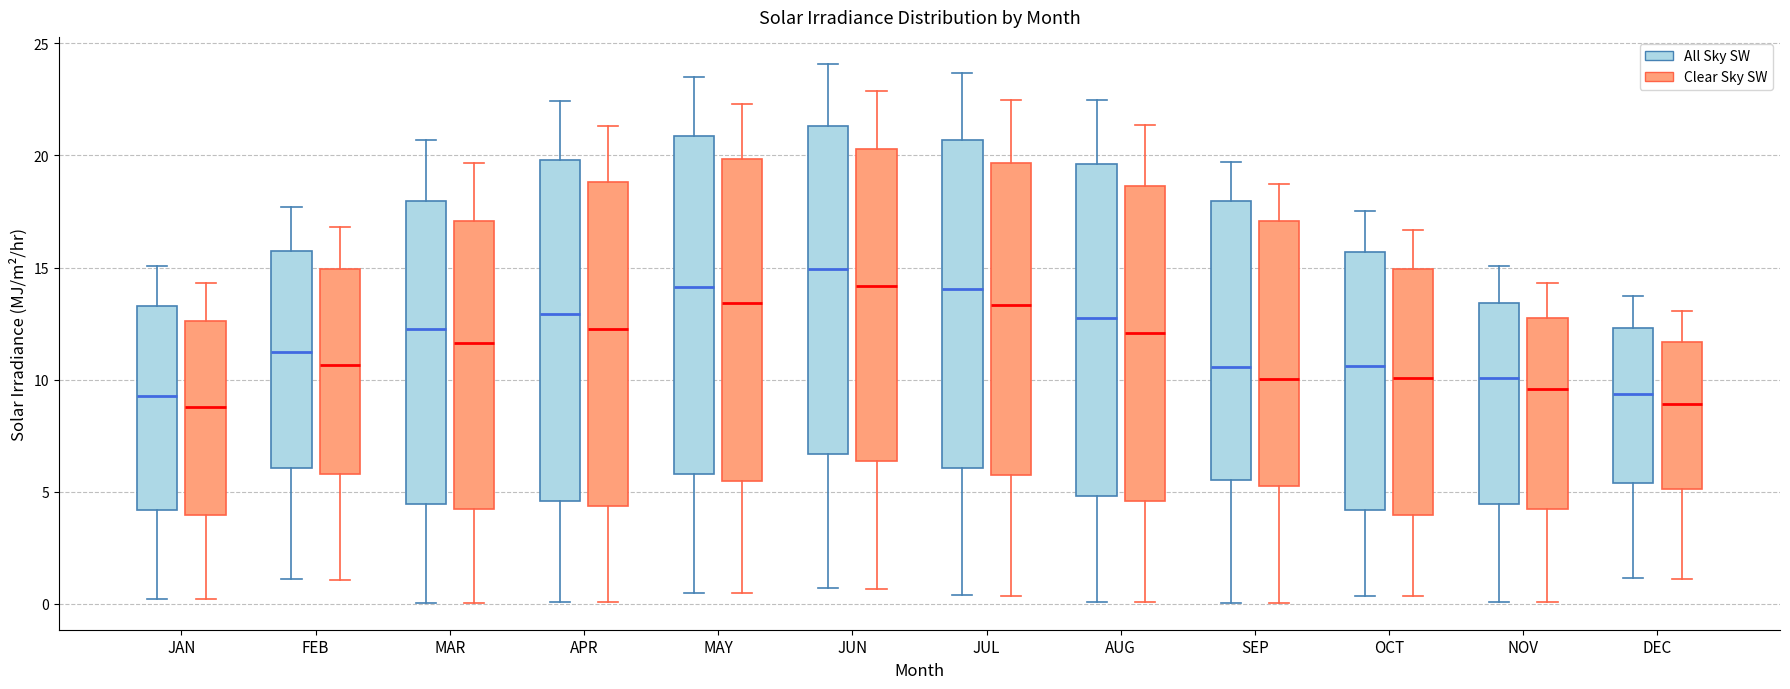

Reading left to right, read every box against the y-axis: the position of its median line, the range the box covers, and the ends of its whiskers. The values are not printed on the chart, so give them approximately, as read against the axis.

JAN (All Sky SW): median 9.5, box 4.0 to 13.5, whiskers 0.0 to 15.0
JAN (Clear Sky SW): median 9.0, box 4.0 to 12.5, whiskers 0.0 to 14.5
FEB (All Sky SW): median 11.0, box 6.0 to 15.5, whiskers 1.0 to 17.5
FEB (Clear Sky SW): median 10.5, box 6.0 to 15.0, whiskers 1.0 to 17.0
MAR (All Sky SW): median 12.0, box 4.5 to 18.0, whiskers 0.0 to 20.5
MAR (Clear Sky SW): median 11.5, box 4.0 to 17.0, whiskers 0.0 to 19.5
APR (All Sky SW): median 13.0, box 4.5 to 20.0, whiskers 0.0 to 22.5
APR (Clear Sky SW): median 12.5, box 4.5 to 19.0, whiskers 0.0 to 21.5
MAY (All Sky SW): median 14.0, box 6.0 to 21.0, whiskers 0.5 to 23.5
MAY (Clear Sky SW): median 13.5, box 5.5 to 20.0, whiskers 0.5 to 22.5
JUN (All Sky SW): median 15.0, box 6.5 to 21.5, whiskers 0.5 to 24.0
JUN (Clear Sky SW): median 14.0, box 6.5 to 20.5, whiskers 0.5 to 23.0
JUL (All Sky SW): median 14.0, box 6.0 to 20.5, whiskers 0.5 to 23.5
JUL (Clear Sky SW): median 13.5, box 5.5 to 19.5, whiskers 0.5 to 22.5
AUG (All Sky SW): median 12.5, box 5.0 to 19.5, whiskers 0.0 to 22.5
AUG (Clear Sky SW): median 12.0, box 4.5 to 18.5, whiskers 0.0 to 21.5
SEP (All Sky SW): median 10.5, box 5.5 to 18.0, whiskers 0.0 to 19.5
SEP (Clear Sky SW): median 10.0, box 5.5 to 17.0, whiskers 0.0 to 18.5
OCT (All Sky SW): median 10.5, box 4.0 to 15.5, whiskers 0.5 to 17.5
OCT (Clear Sky SW): median 10.0, box 4.0 to 15.0, whiskers 0.5 to 16.5
NOV (All Sky SW): median 10.0, box 4.5 to 13.5, whiskers 0.0 to 15.0
NOV (Clear Sky SW): median 9.5, box 4.0 to 13.0, whiskers 0.0 to 14.5
DEC (All Sky SW): median 9.5, box 5.5 to 12.5, whiskers 1.0 to 14.0
DEC (Clear Sky SW): median 9.0, box 5.0 to 11.5, whiskers 1.0 to 13.0